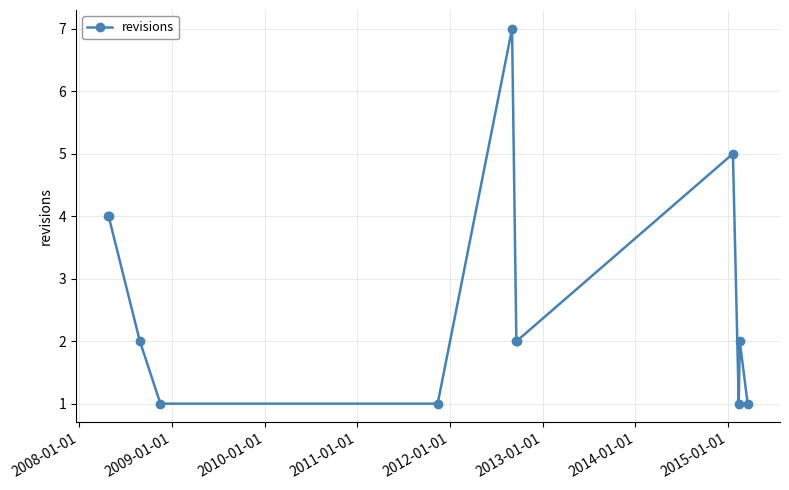

How many data points does each series have?

12